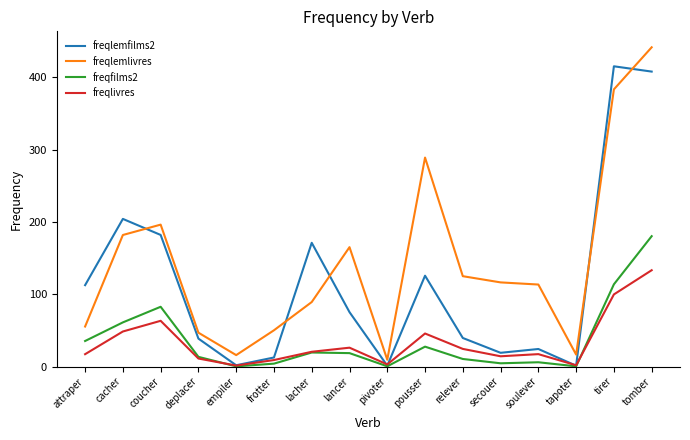

What is the maximum value for freqlivres?

133.2